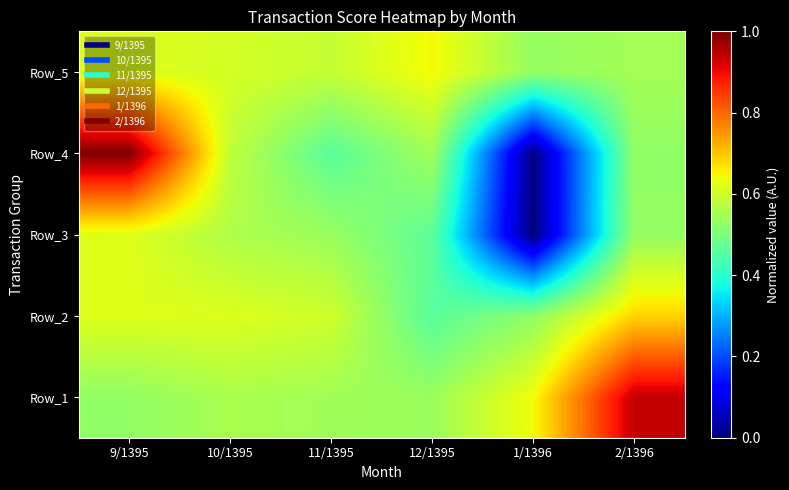

What is the spread (max minus min) of values at 10/1395?

0.1